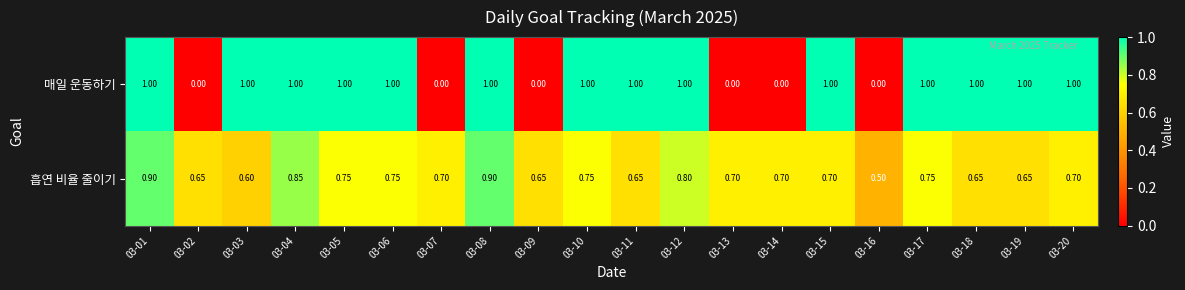

Which series has the widest spread of values?

매일 운동하기